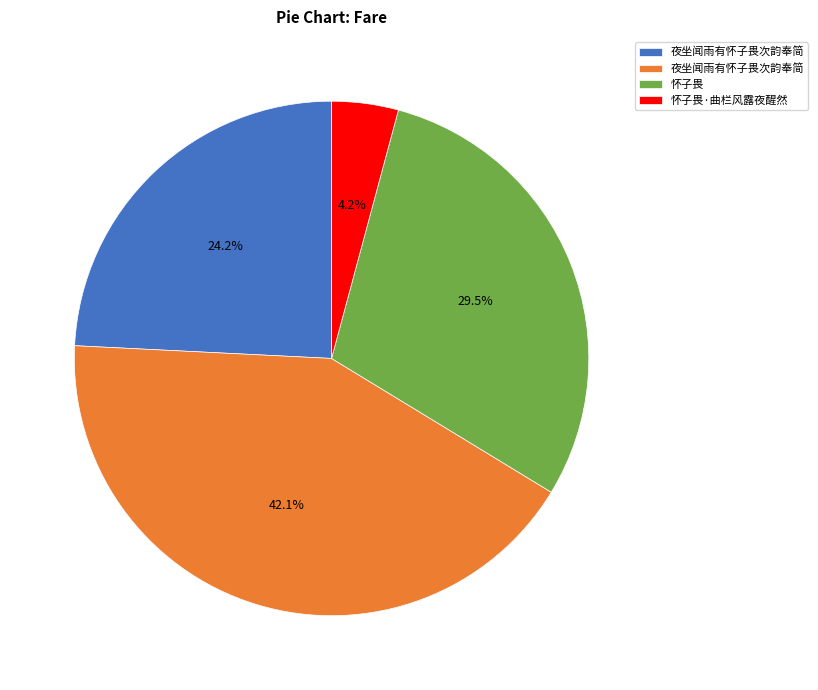

Does any single category account for the majority?

No